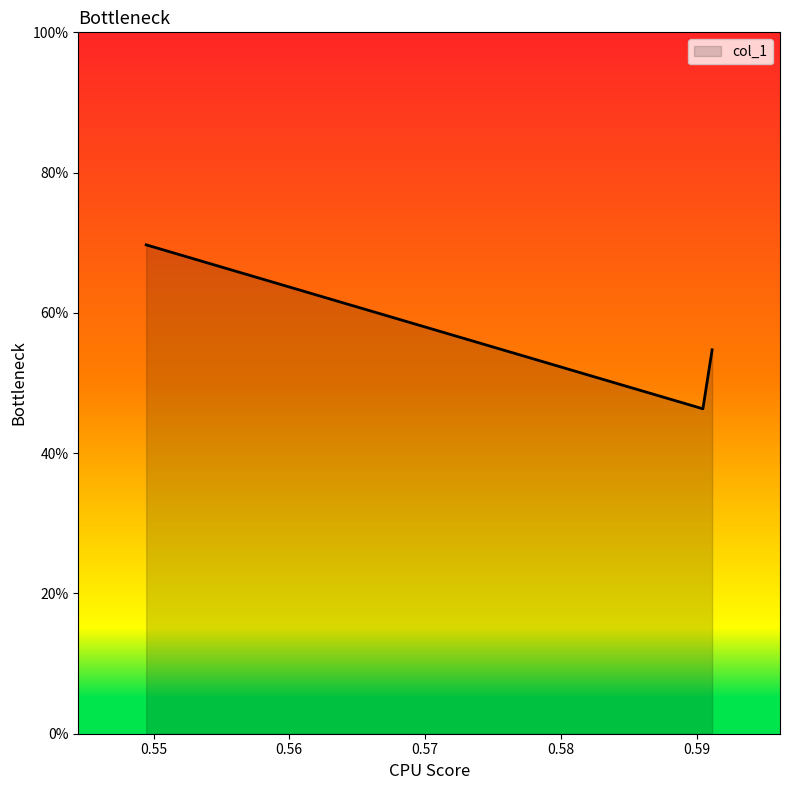

Does the chart have visible grid lines?

No